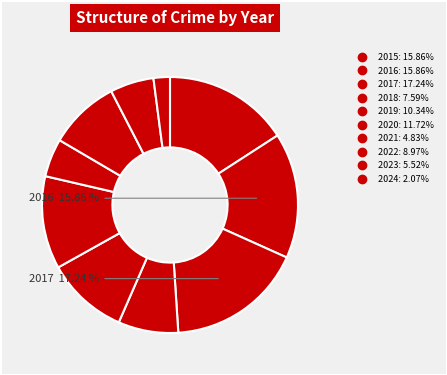

What percentage is the 2019 slice, to the nearest percent?

10%